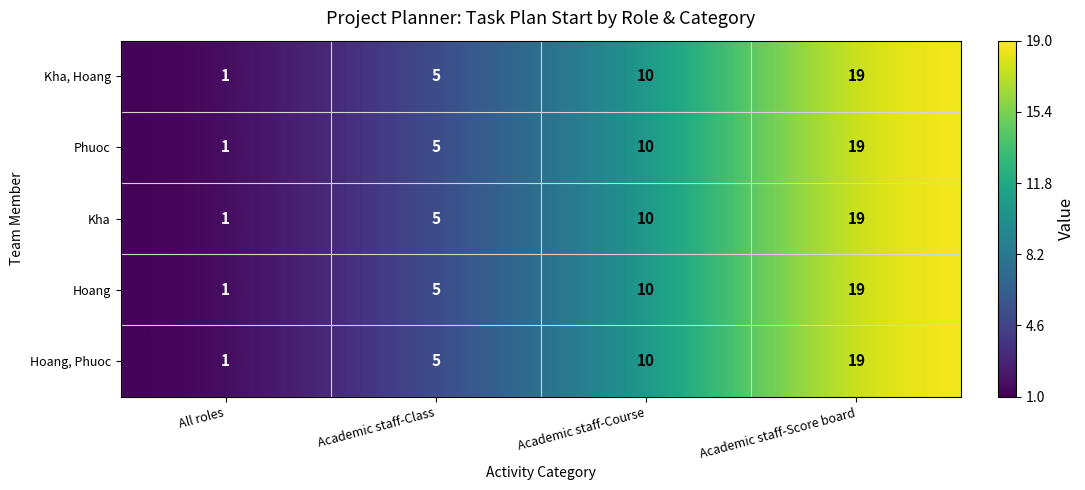

Reading right to left, extract all data points from this chart.

Kha, Hoang: Academic staff-Score board=19	Academic staff-Course=10	Academic staff-Class=5	All roles=1
Phuoc: Academic staff-Score board=19	Academic staff-Course=10	Academic staff-Class=5	All roles=1
Kha: Academic staff-Score board=19	Academic staff-Course=10	Academic staff-Class=5	All roles=1
Hoang: Academic staff-Score board=19	Academic staff-Course=10	Academic staff-Class=5	All roles=1
Hoang, Phuoc: Academic staff-Score board=19	Academic staff-Course=10	Academic staff-Class=5	All roles=1